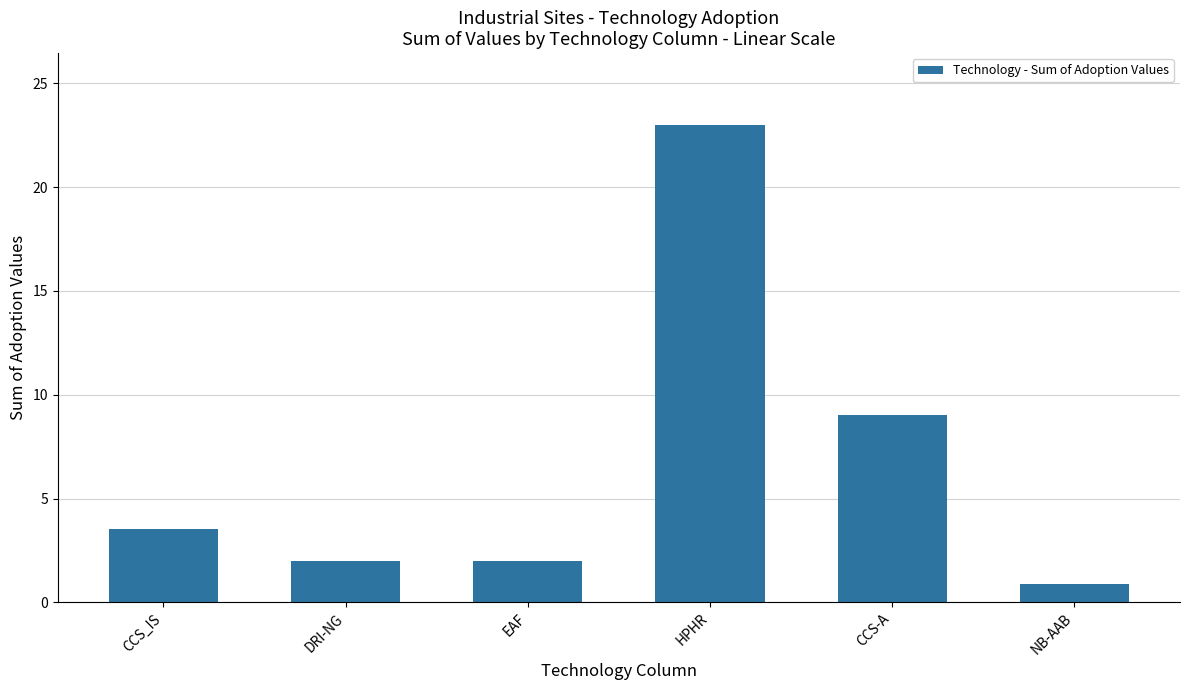

What is the change in value from DRI-NG to CCS-A?

+7.0